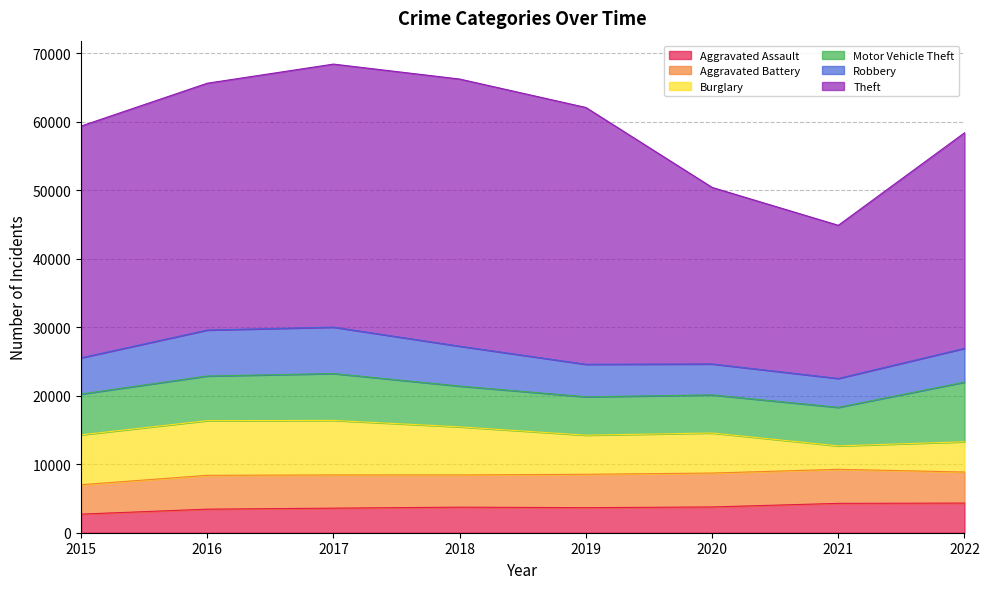

Which series has the largest range (max minus min)?

Theft